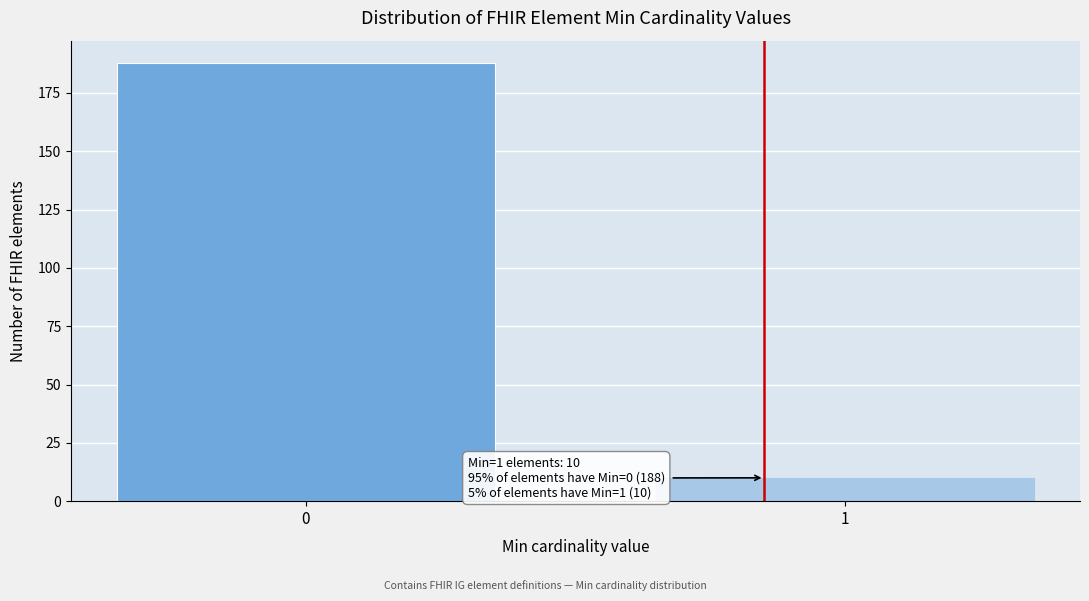

Reading right to left, what are all the values shown in this chart?

1=10	0=188